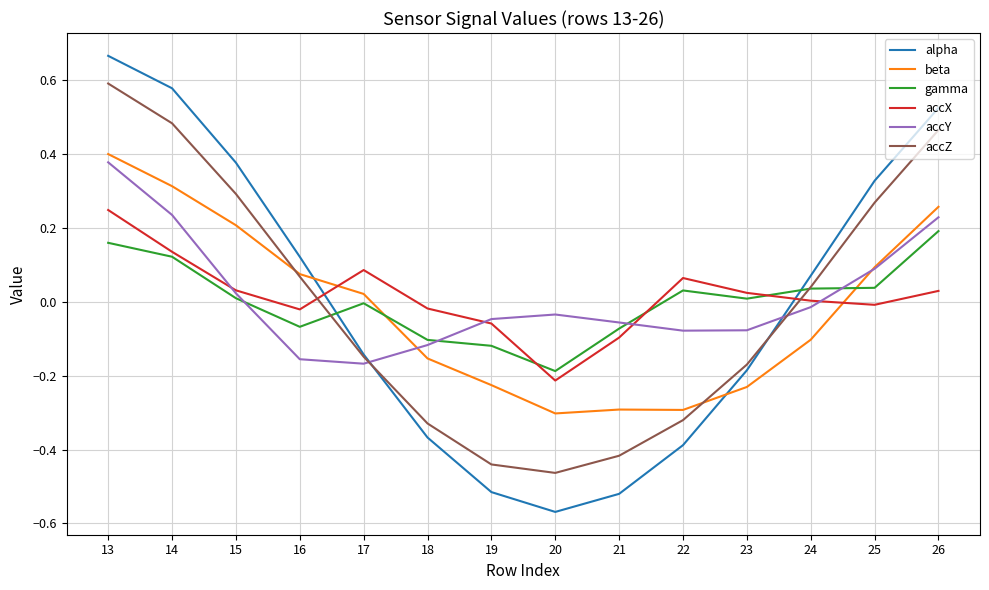

Does the chart have visible grid lines?

Yes